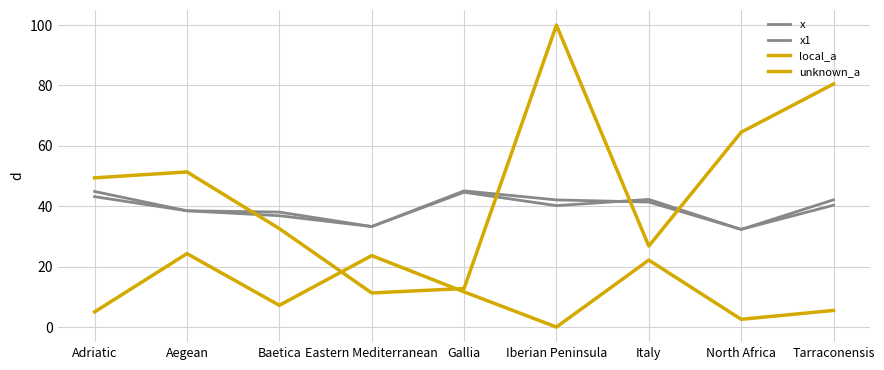

The value of x1 at Aegean is 38.5. True or false?

True